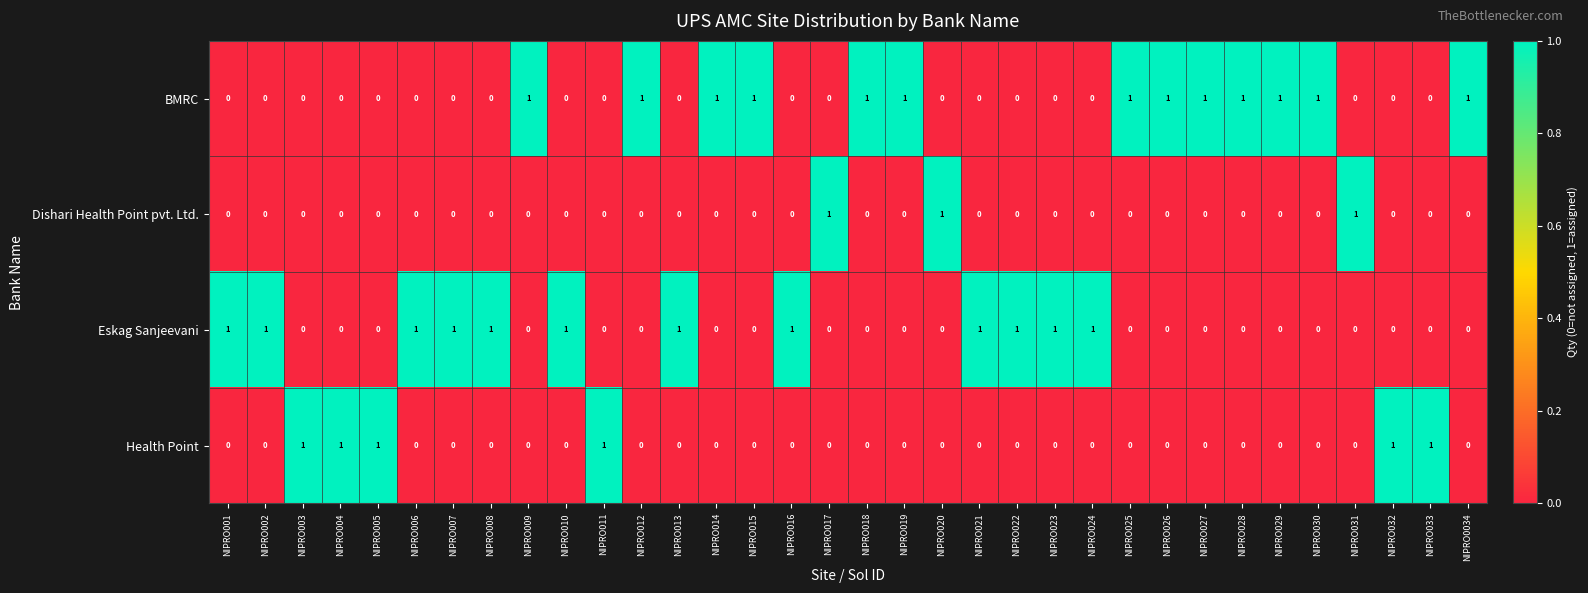

What is the sum of all Health Point values?

6